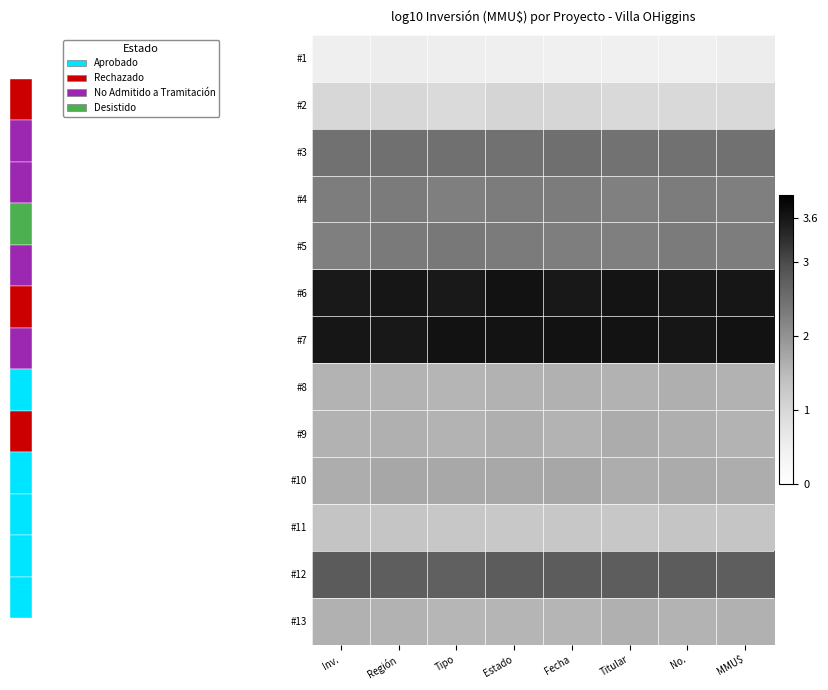

The value of #5 at Fecha is 2.3. True or false?

True